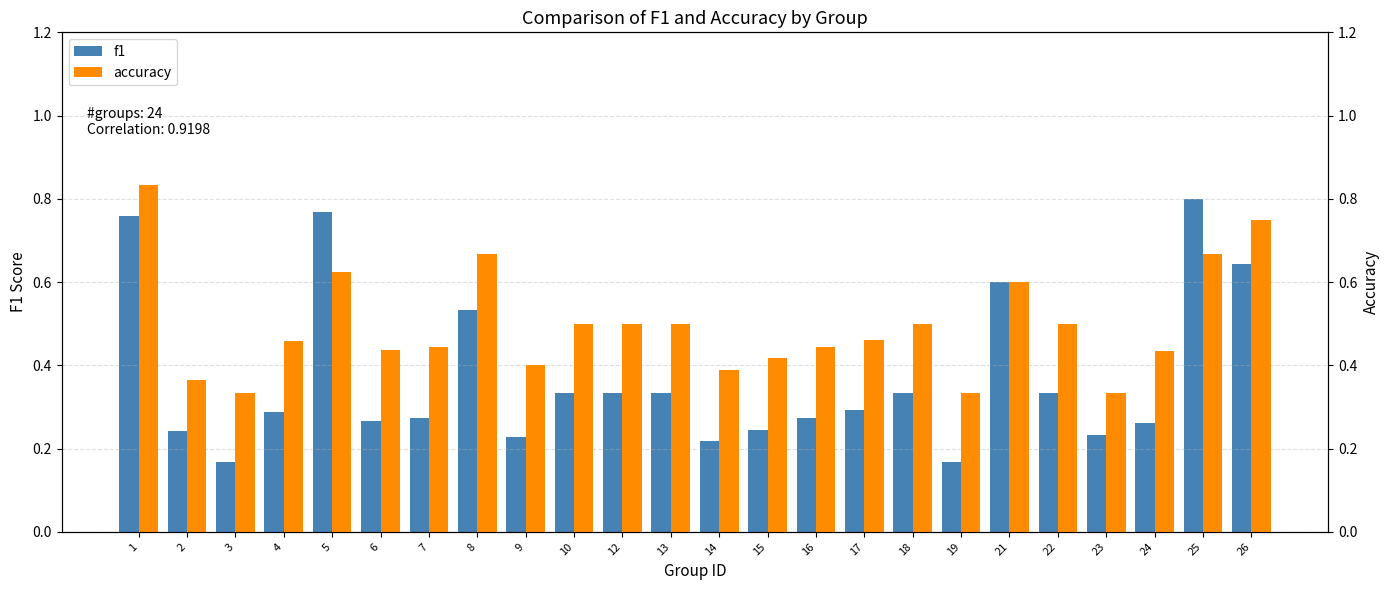

How many bars are there in each group?

2